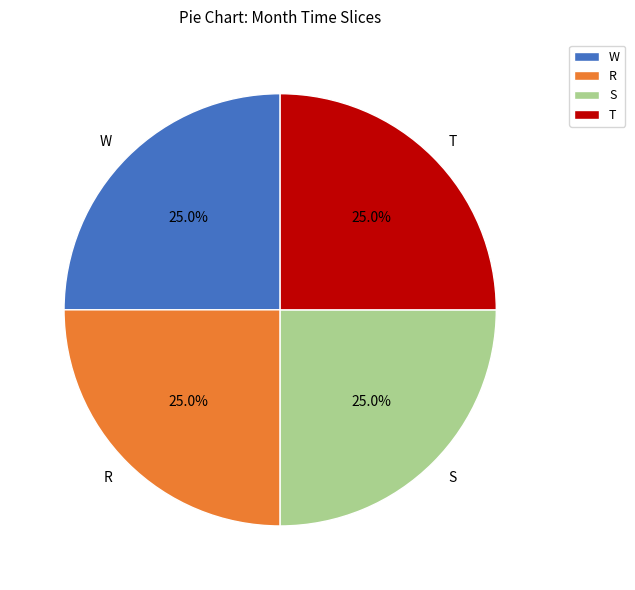

To the nearest percent, what portion does S represent?

25%